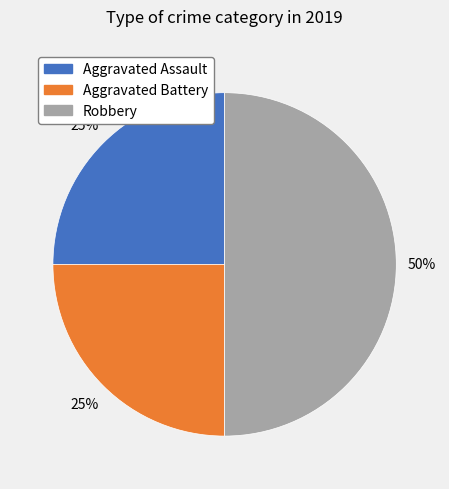

Count the number of slices in the pie.

3